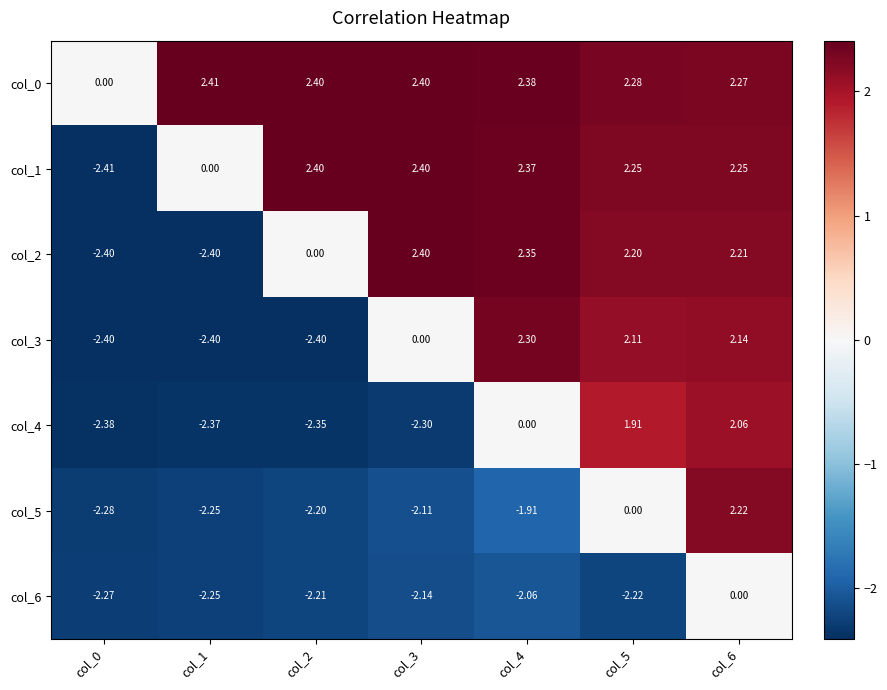

Is the value of col_3 at col_5 greater than the value of col_4 at col_0?

Yes